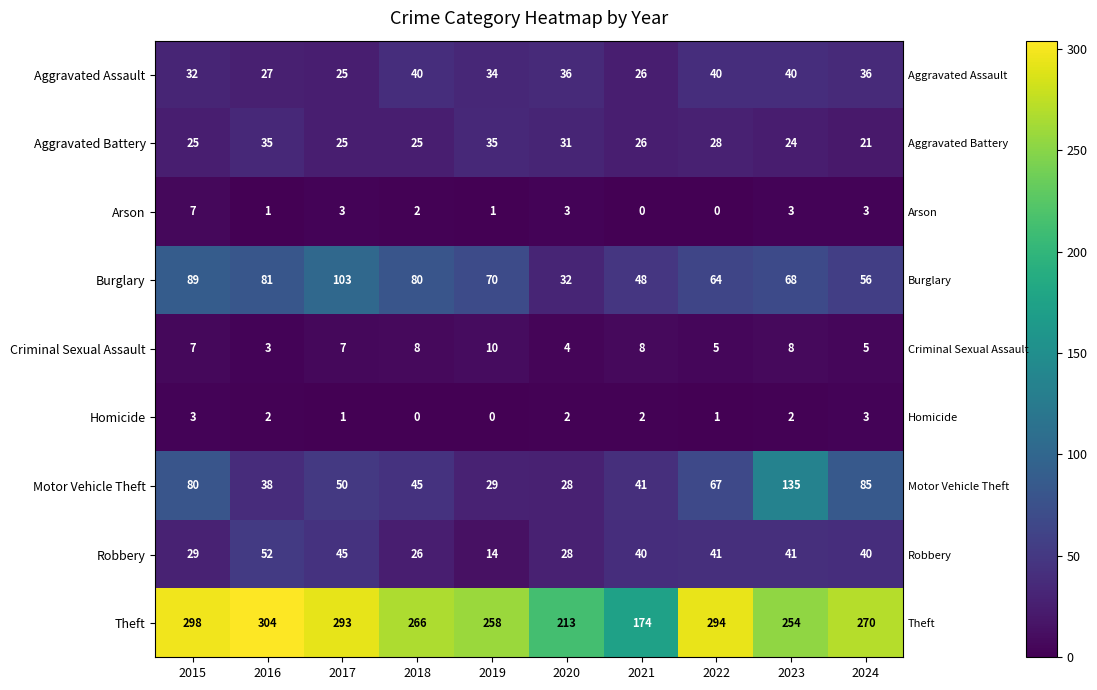

Count the Arson values in the range 1 to 3.

7